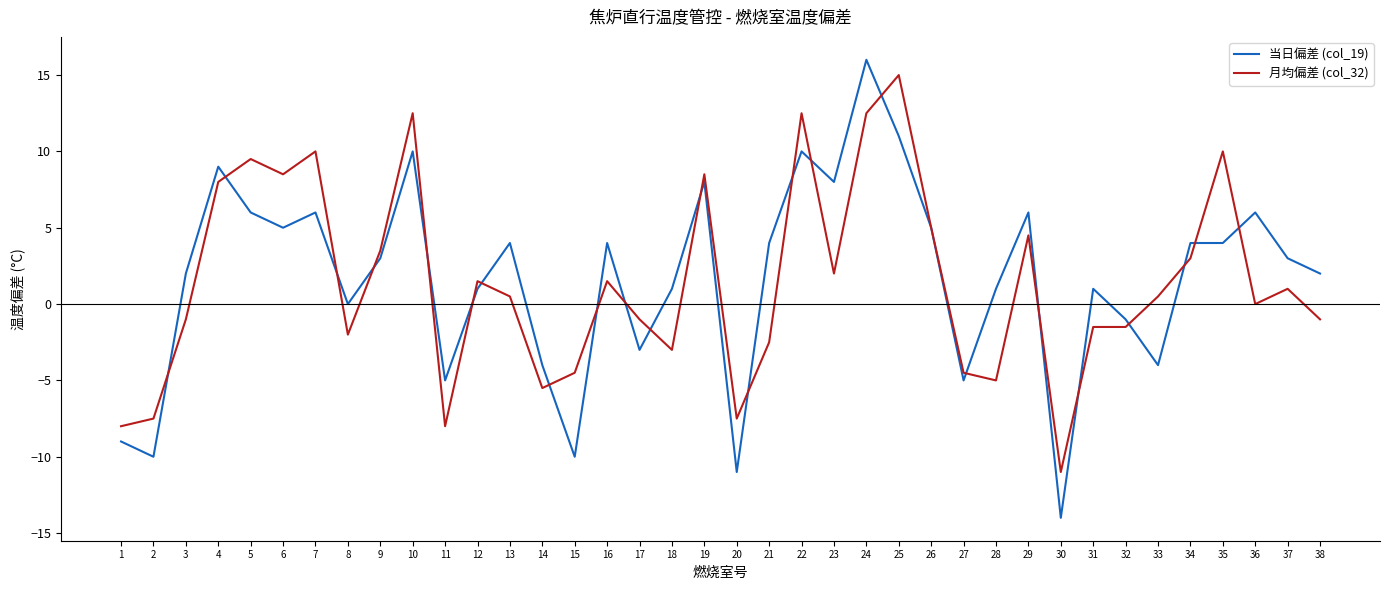

Reading left to right, transcribe all the data shown in this chart.

当日偏差 (col_19): -9.0	-10.0	2.0	9.0	6.0	5.0	6.0	0.0	3.0	10.0	-5.0	1.0	4.0	-4.0	-10.0	4.0	-3.0	1.0	8.0	-11.0	4.0	10.0	8.0	16.0	11.0	5.0	-5.0	1.0	6.0	-14.0	1.0	-1.0	-4.0	4.0	4.0	6.0	3.0	2.0
月均偏差 (col_32): -8.0	-7.5	-1.0	8.0	9.5	8.5	10.0	-2.0	3.5	12.5	-8.0	1.5	0.5	-5.5	-4.5	1.5	-1.0	-3.0	8.5	-7.5	-2.5	12.5	2.0	12.5	15.0	5.0	-4.5	-5.0	4.5	-11.0	-1.5	-1.5	0.5	3.0	10.0	0.0	1.0	-1.0